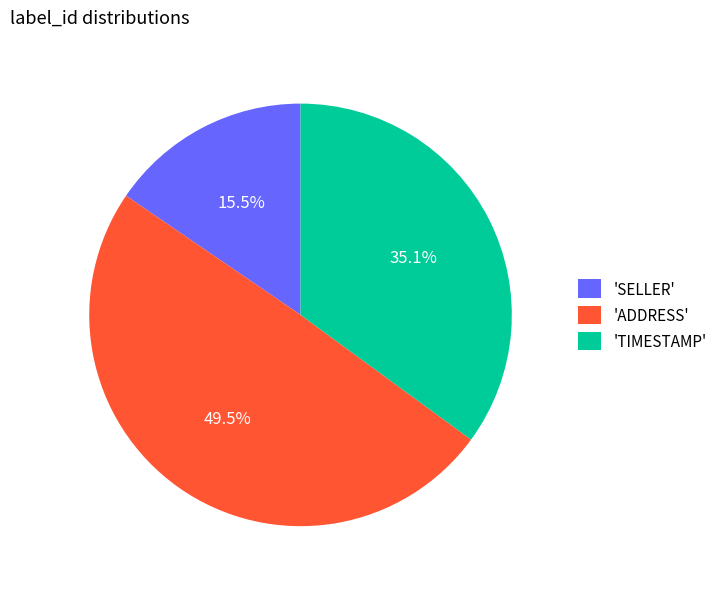

Is there any slice that represents more than half of the pie?

No